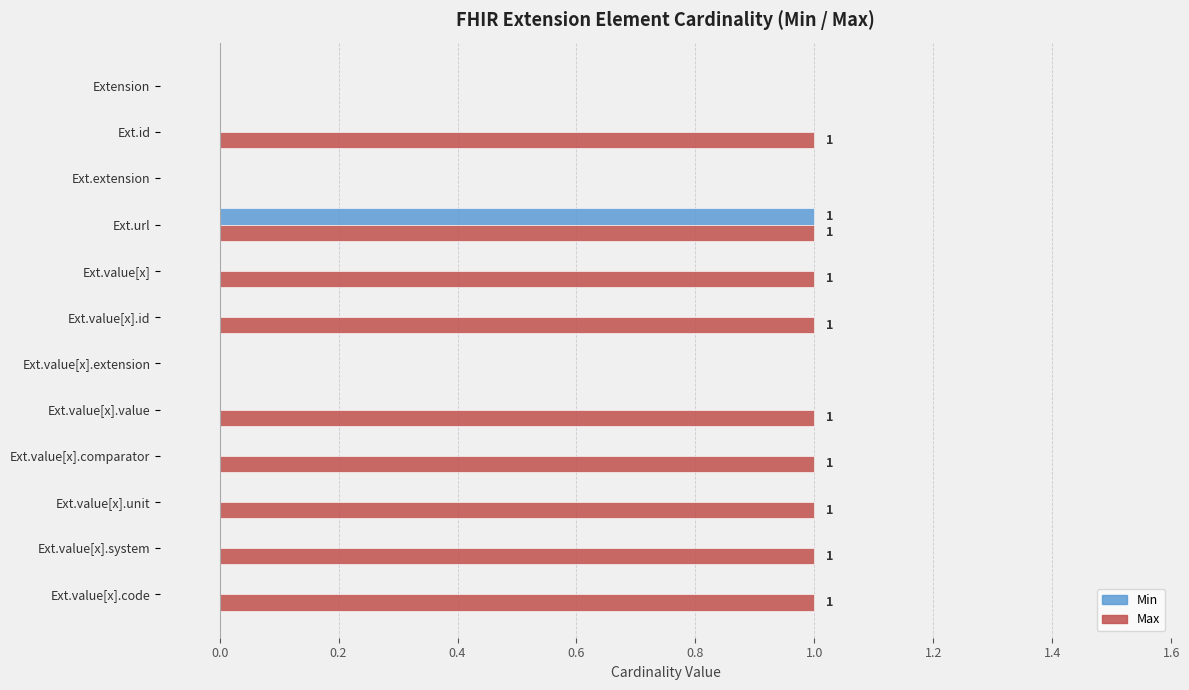

Which series has the largest total across all categories?

Max